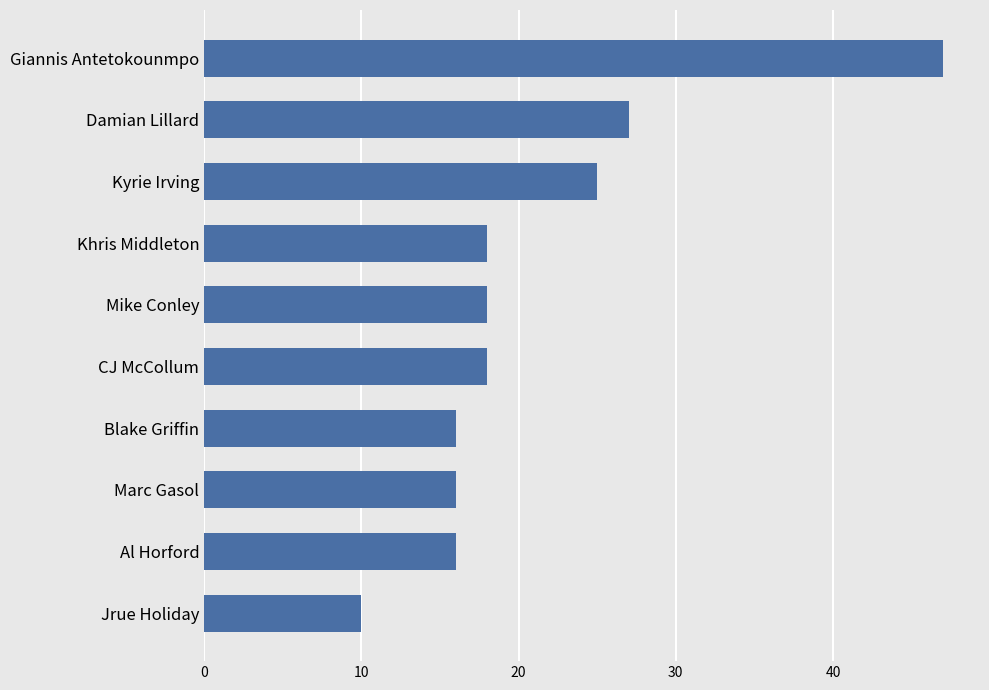

The chart shows a value of 18 at CJ McCollum. True or false?

True